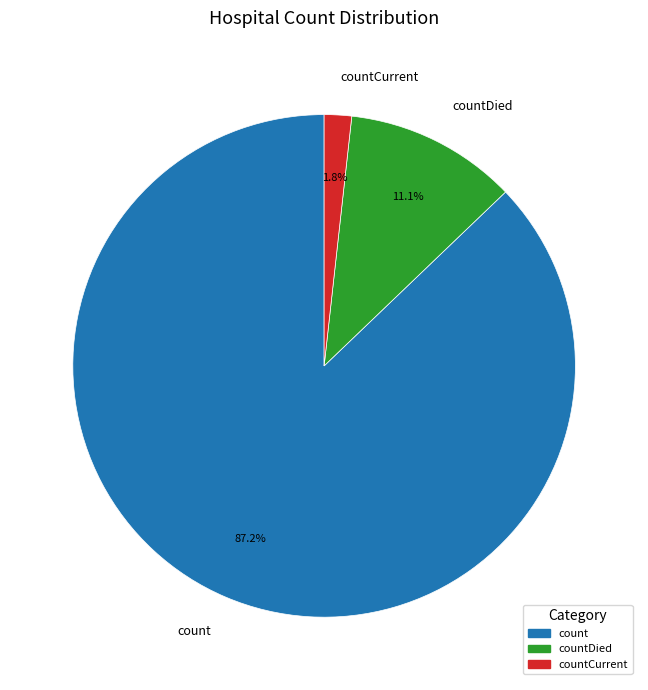

Between countDied and countCurrent, which is larger?

countDied